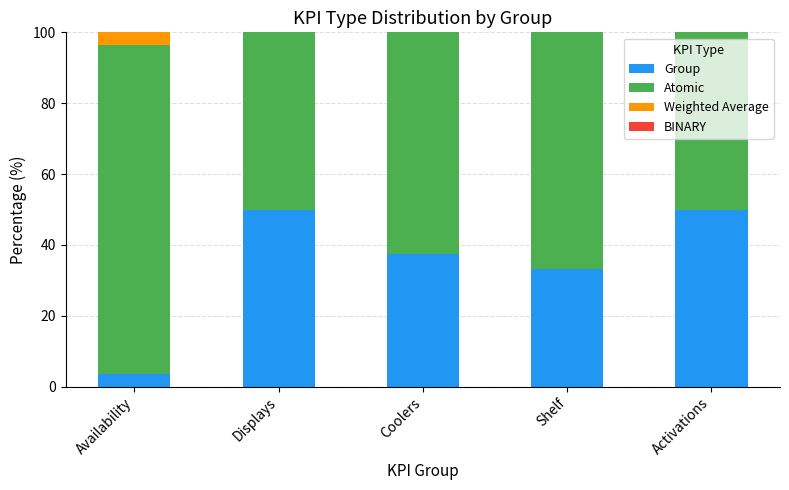

The value of Group at Availability is 3.6. True or false?

True